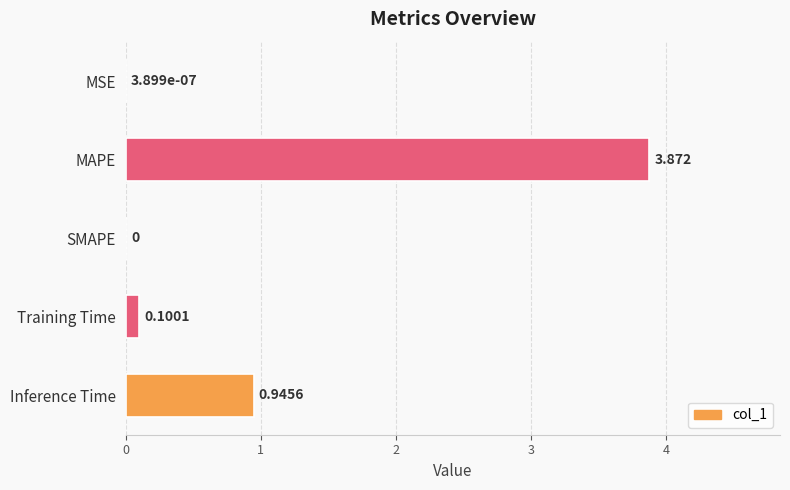

Which category has the highest value across all series?

MAPE